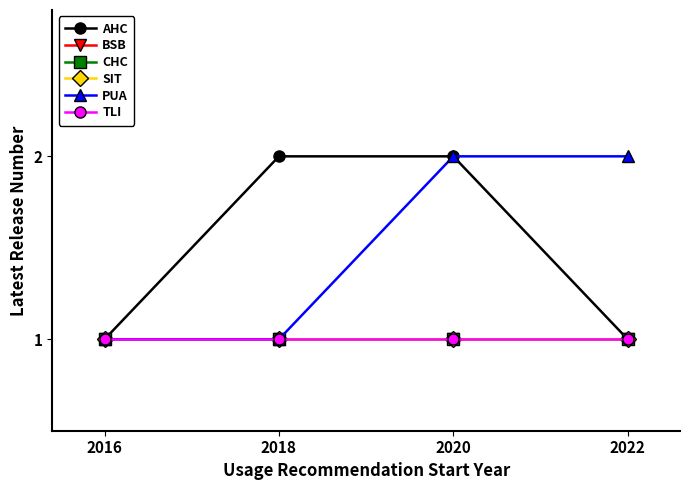

Rank the series at 2020 from highest to lowest value.

AHC, PUA, BSB, CHC, SIT, TLI